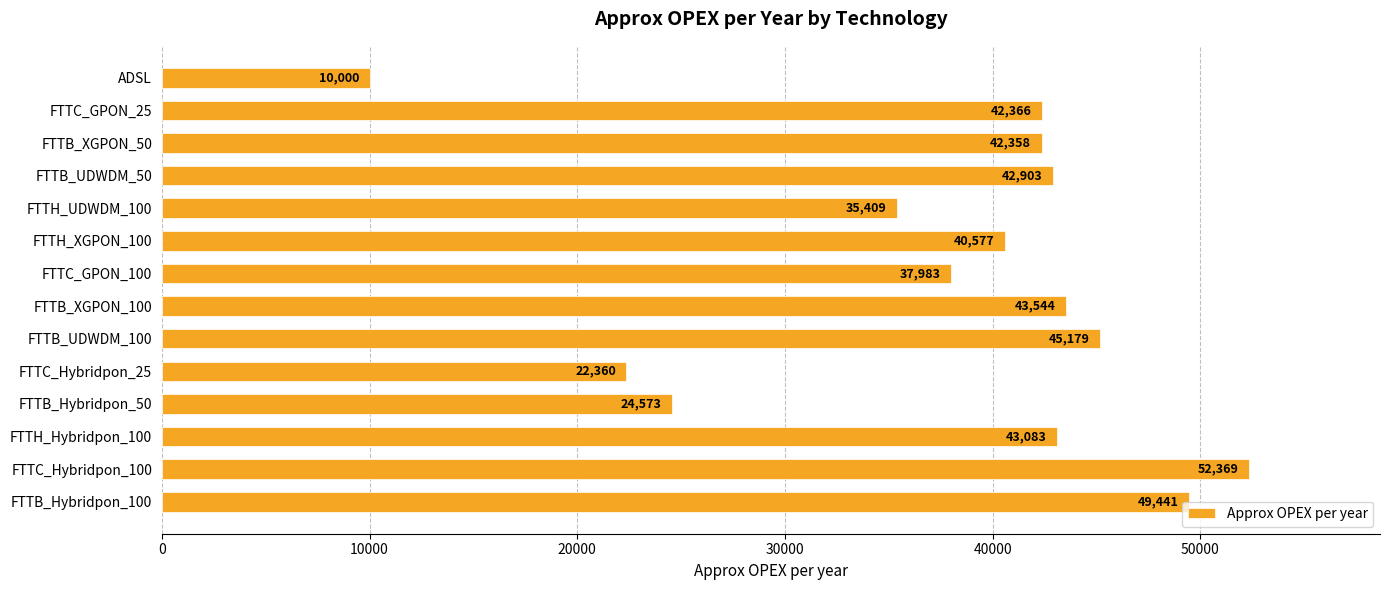

What is the greatest value displayed?

52368.5